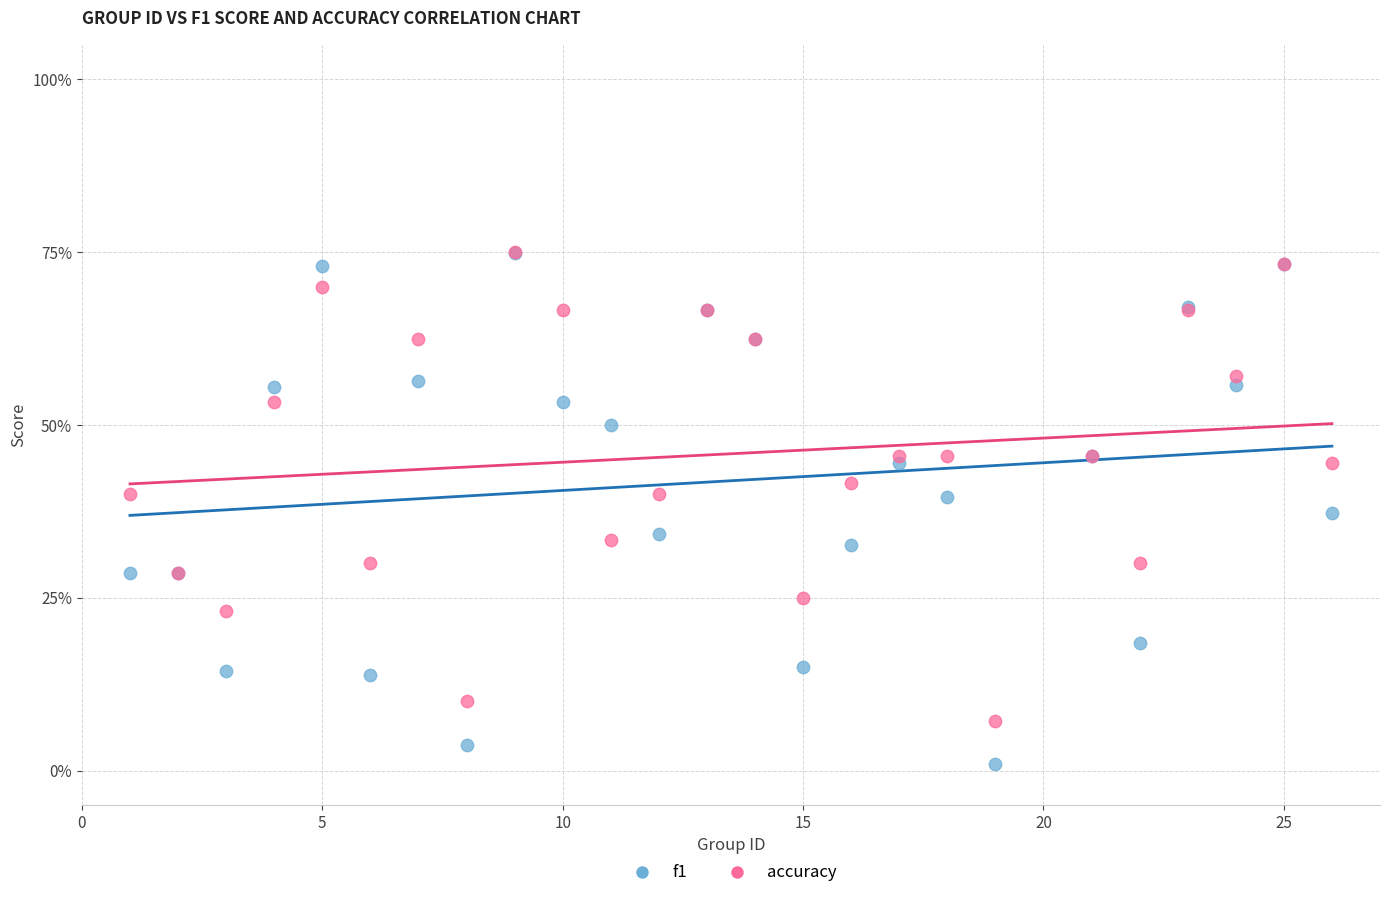

What are all the series names shown in the legend?

f1, accuracy